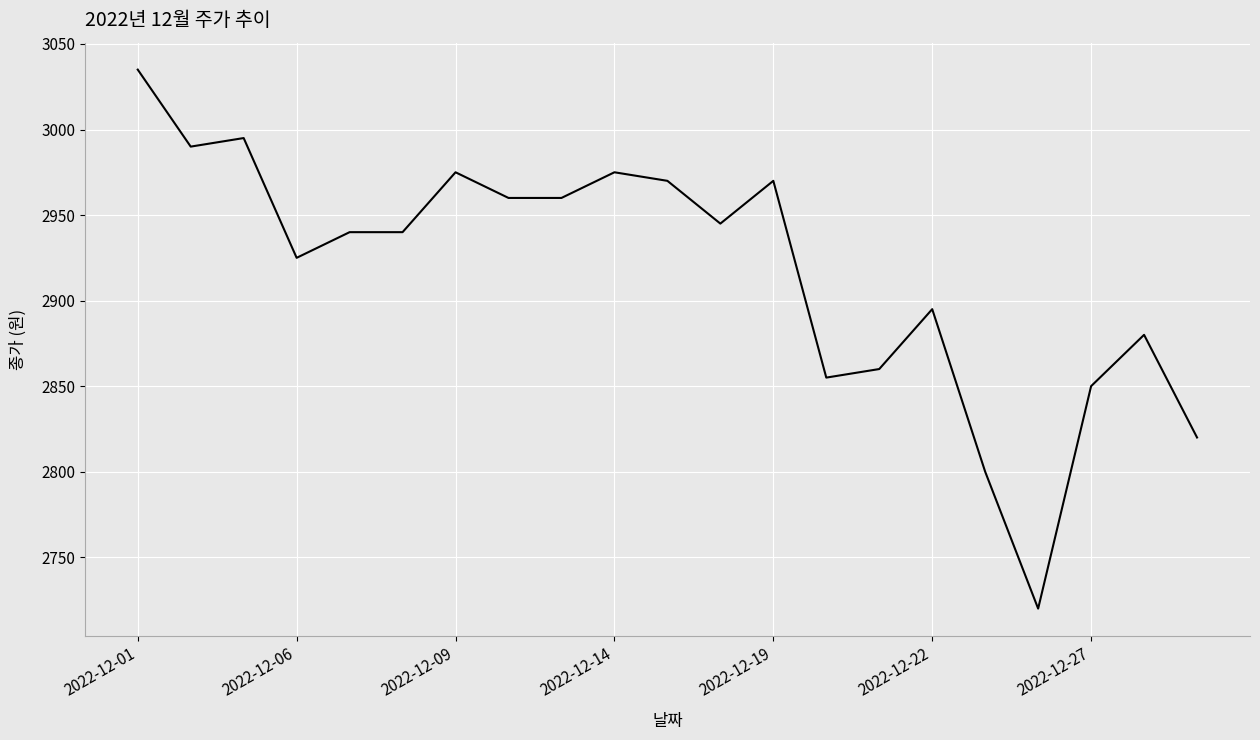

What is the maximum value shown in the chart?

3035